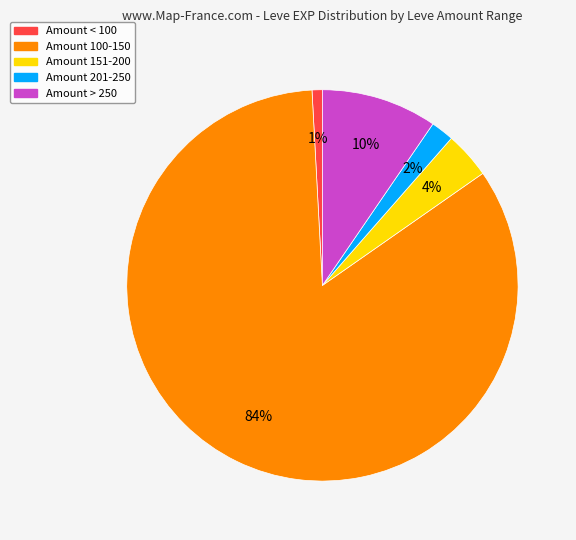

To the nearest percent, what is the average slice percentage?

20%